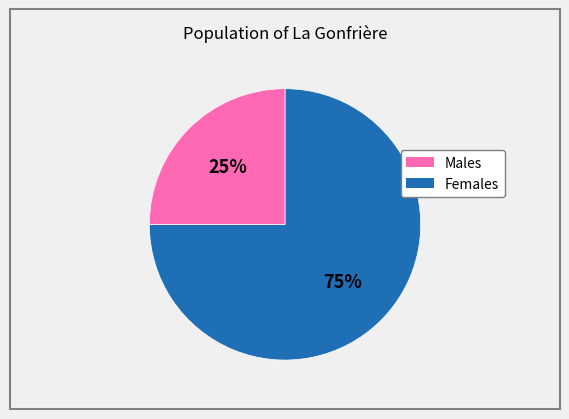

Count the number of slices in the pie.

2